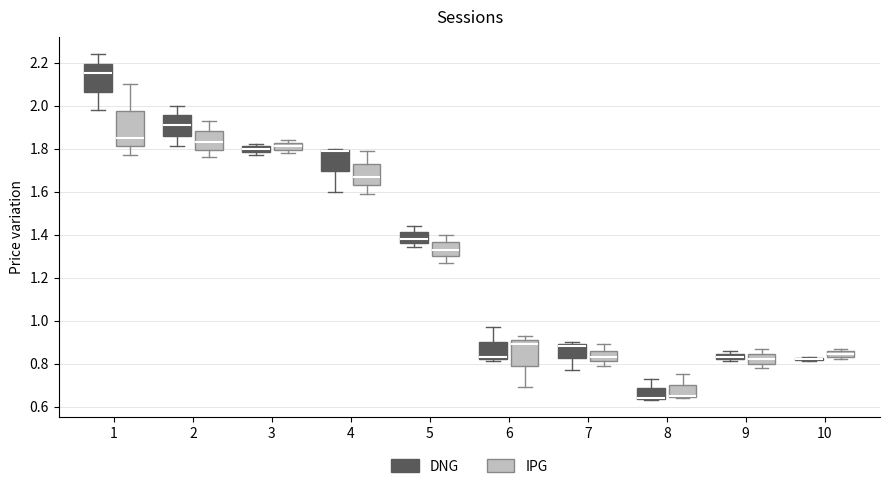

Where is the lower edge of the box for 6 (IPG) on the y-axis? The values are not printed on the chart, so give them approximately, as read against the axis.

0.80